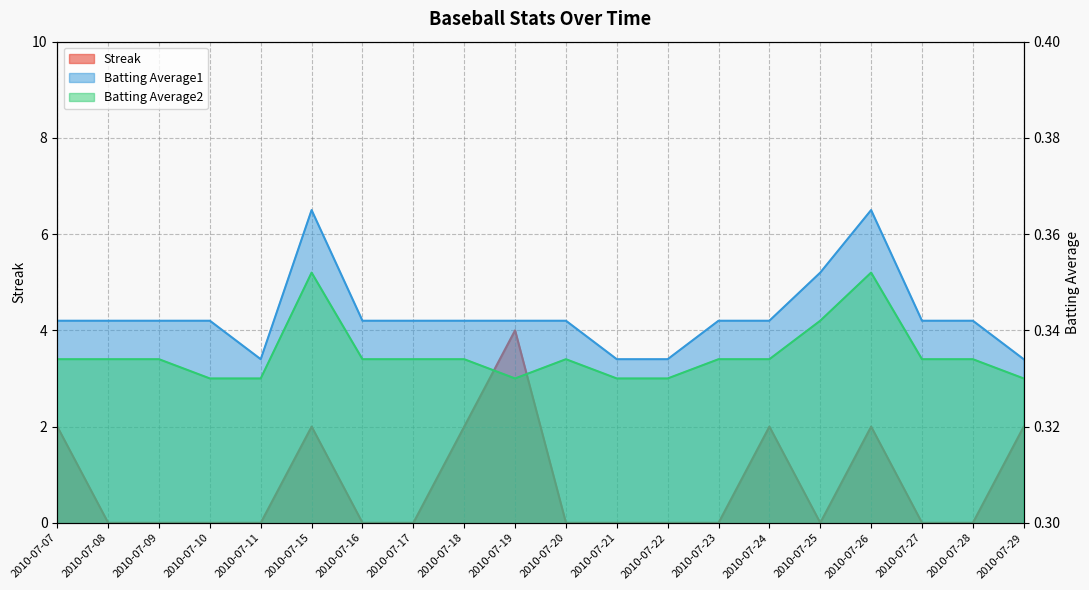

Which series has the largest total across all categories?

Streak